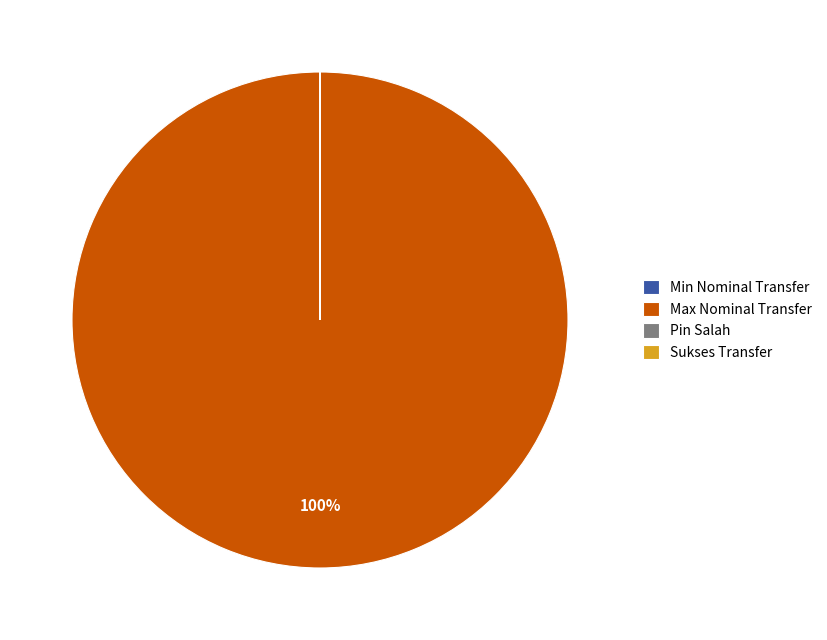

To the nearest percent, what percentage of the pie is Max Nominal Transfer?

100%